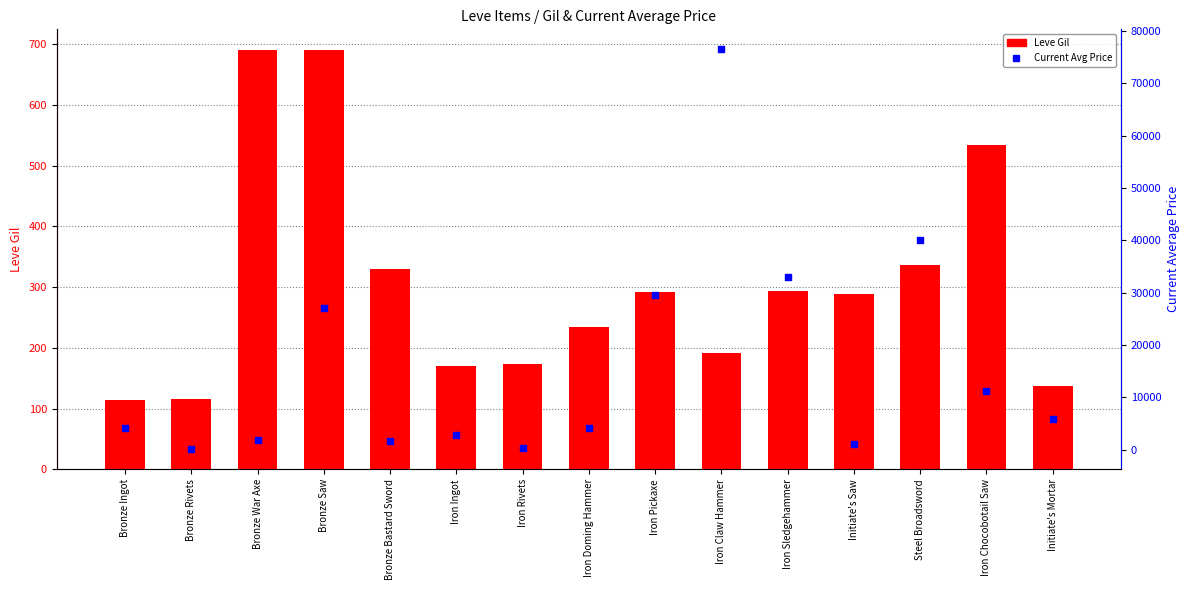

Which series has the largest total across all categories?

Current Avg Price